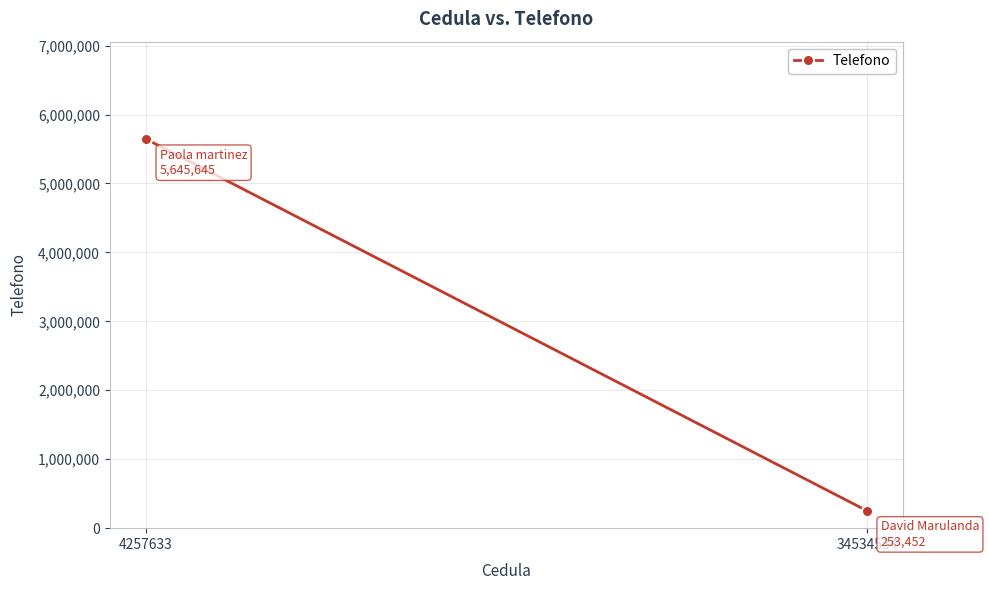

What is the average value?

2949548